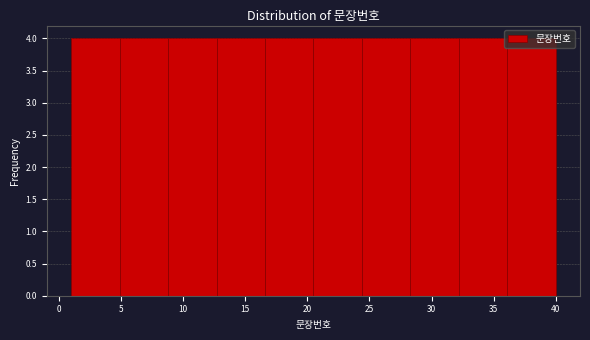

Reading left to right, list every bar in this chart as the range it spans on the x-axis followed by its height. Neither the bar edges nor the heights are printed on the chart, so give them approximately, as read against the axes.

1.0 to 4.9: 4
4.9 to 8.8: 4
8.8 to 12.7: 4
12.7 to 16.6: 4
16.6 to 20.5: 4
20.5 to 24.4: 4
24.4 to 28.3: 4
28.3 to 32.2: 4
32.2 to 36.1: 4
36.1 to 40.0: 4